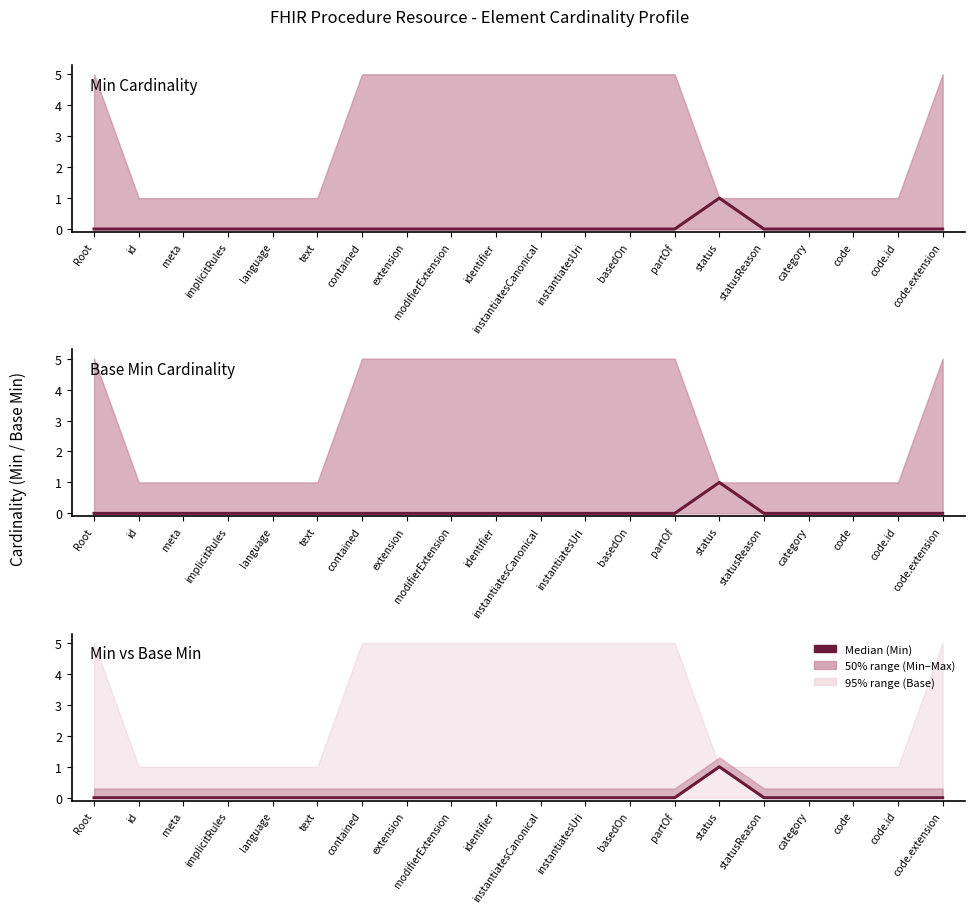

List the labels in order of Min vs Base Min value, largest first.

status, Root, id, meta, implicitRules, language, text, contained, extension, modifierExtension, identifier, instantiatesCanonical, instantiatesUri, basedOn, partOf, statusReason, category, code, code.id, code.extension